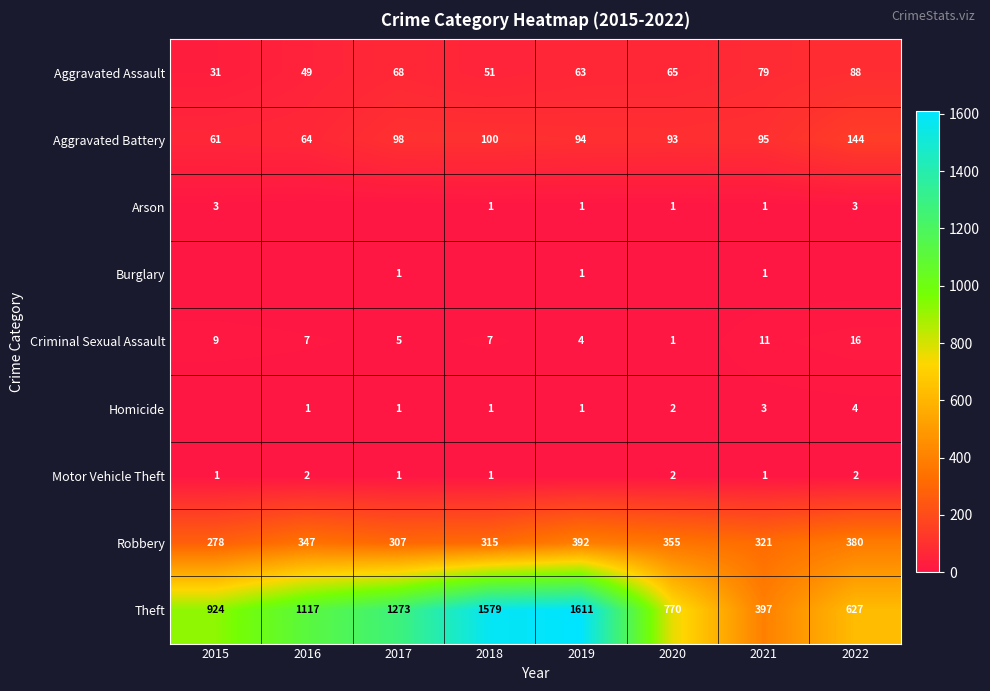

How many data points does each series have?

8